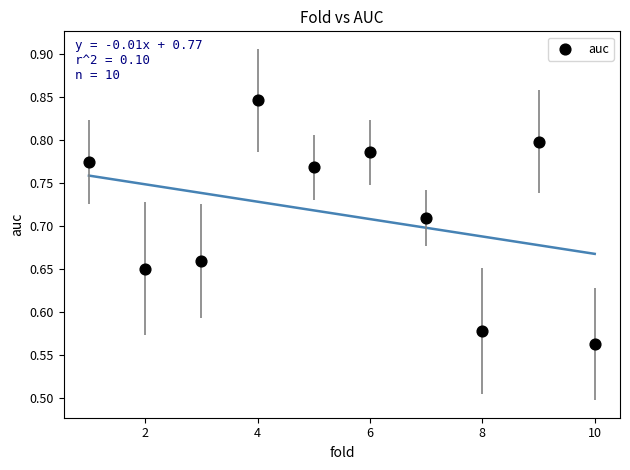

What is the range of X values (max minus min)?

9.0